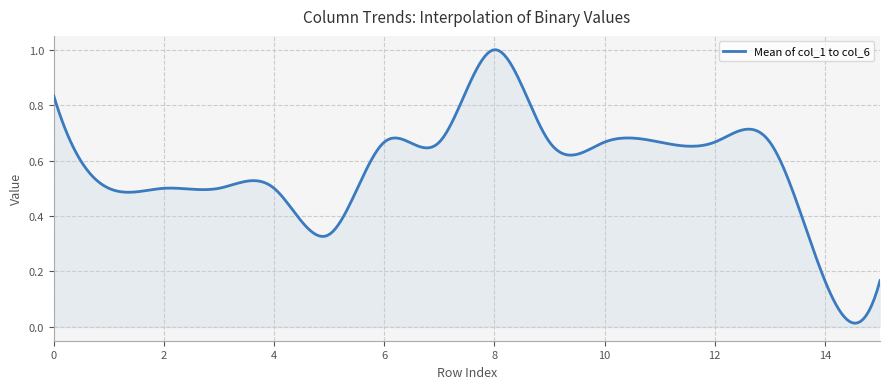

Does the chart display data point markers on the line(s)?

No